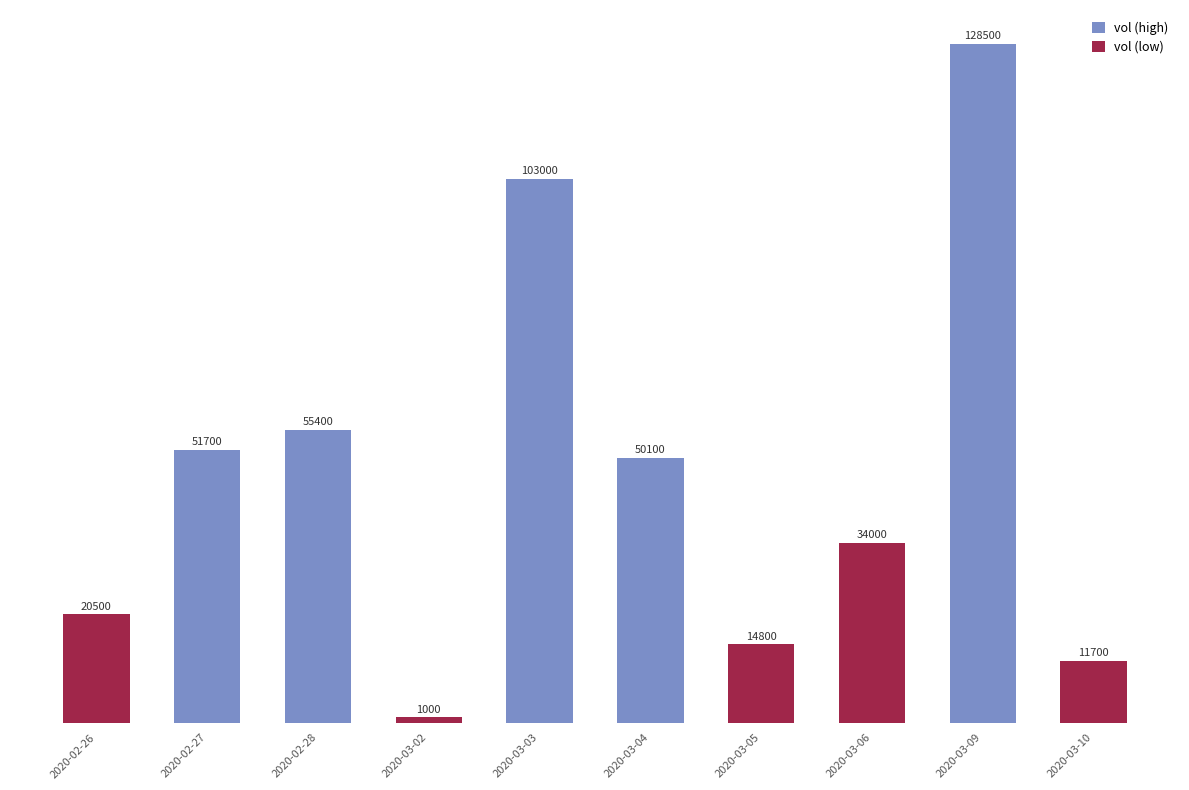

Does the chart contain stacked bars?

No